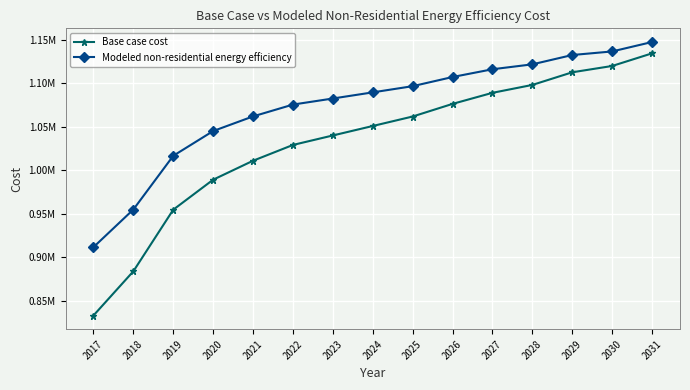

Reading right to left, list all the values displayed in this chart.

Base case cost: 2031=1134246.4	2030=1119748.7	2029=1112499.9	2028=1098002.3	2027=1088941.2	2026=1076255.8	2025=1061758.1	2024=1050884.9	2023=1040011.7	2022=1029138.4	2021=1011016.4	2020=989269.9	2019=954838.0	2018=884162.0	2017=833420.2
Modeled non-residential energy efficiency: 2031=1147246.2	2030=1136424.1	2029=1132325.1	2028=1121624.6	2027=1115984.4	2026=1107077.2	2025=1096570.3	2024=1089462.6	2023=1082424.1	2022=1075456.6	2021=1061898.8	2020=1045084.0	2019=1016685.2	2018=955050.0	2017=911817.6